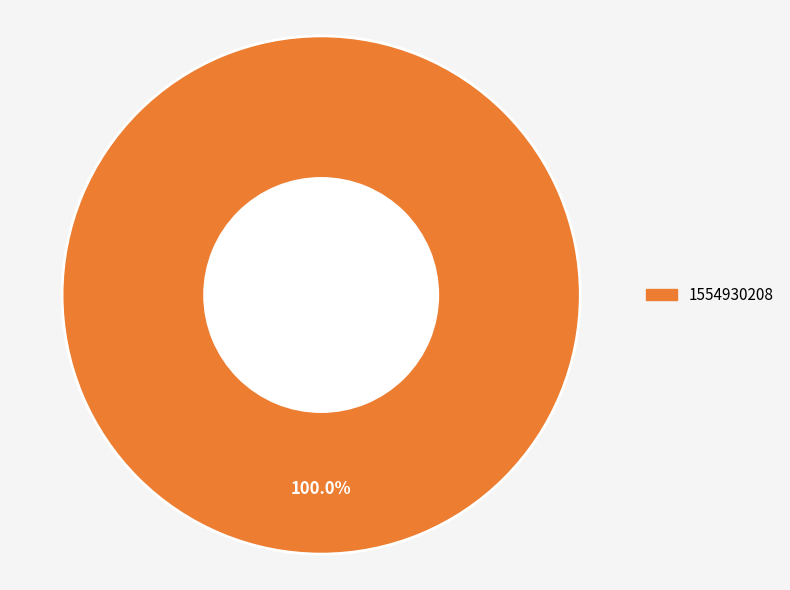

Does any single category account for the majority?

Yes